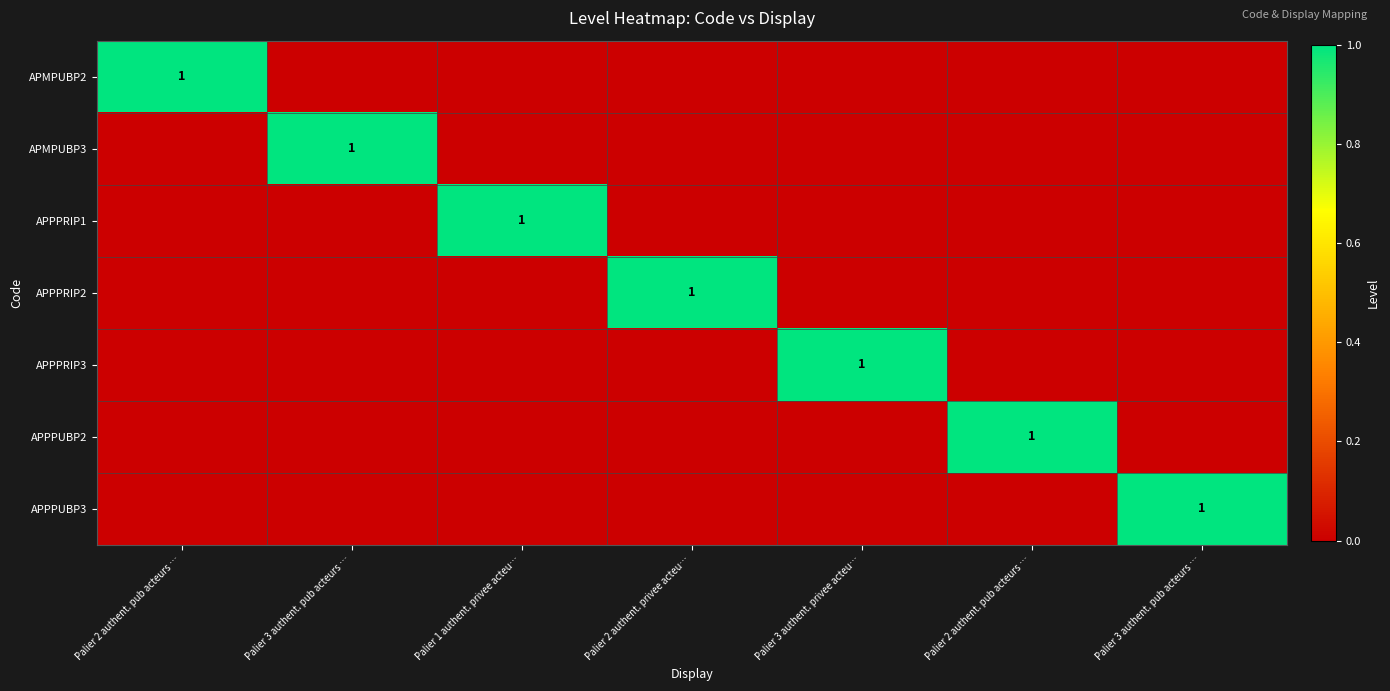

Is it true that APMPUBP3 equals 0 at Palier 3 authent. pub acteurs …?

False